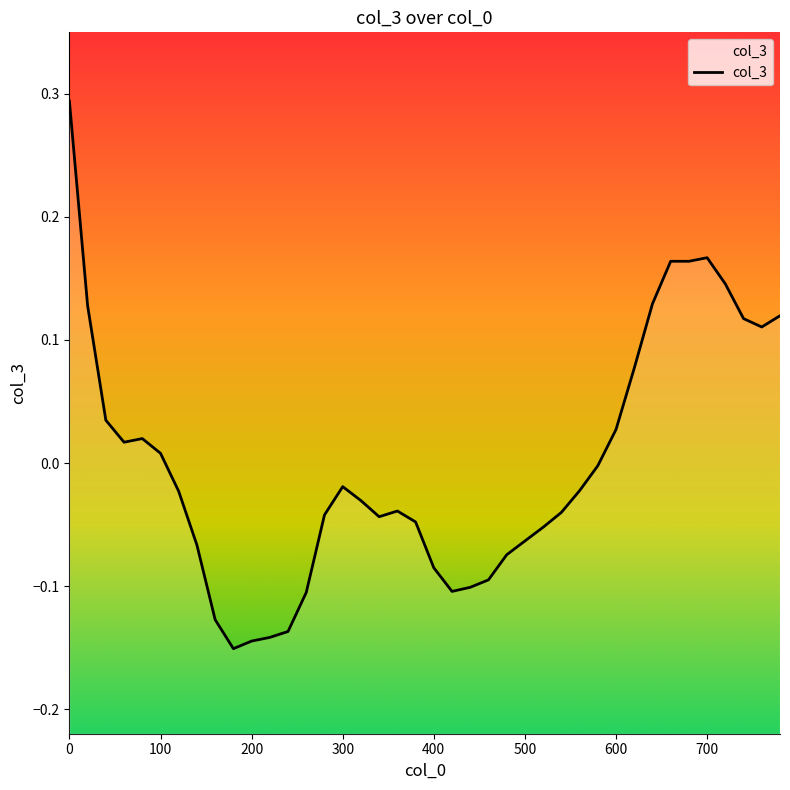

True or false: the data has more than 1 interior local peaks.

True